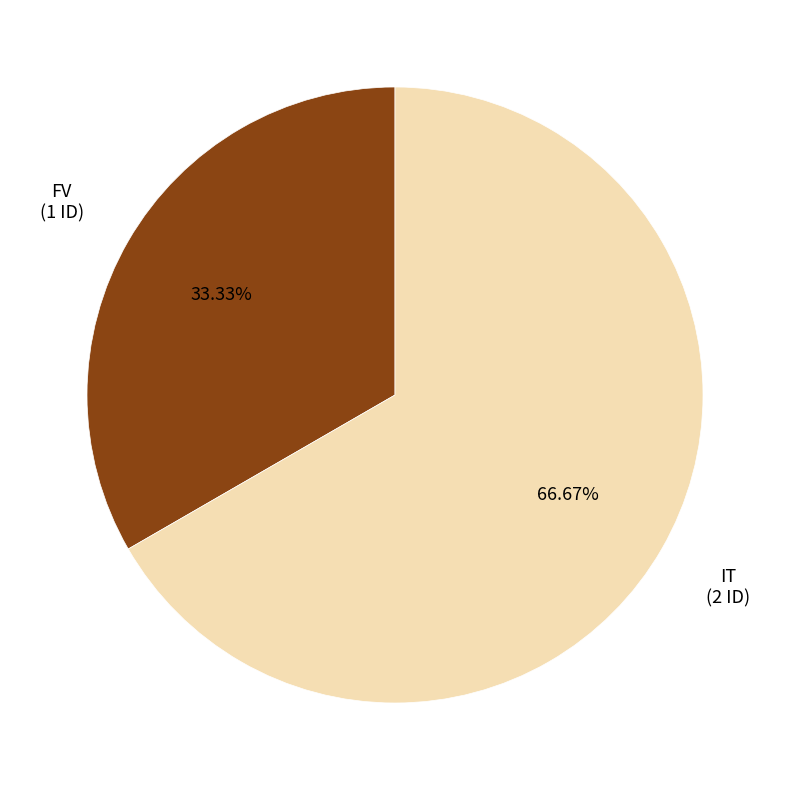

True or false: IT accounts for 67% of the total.

True